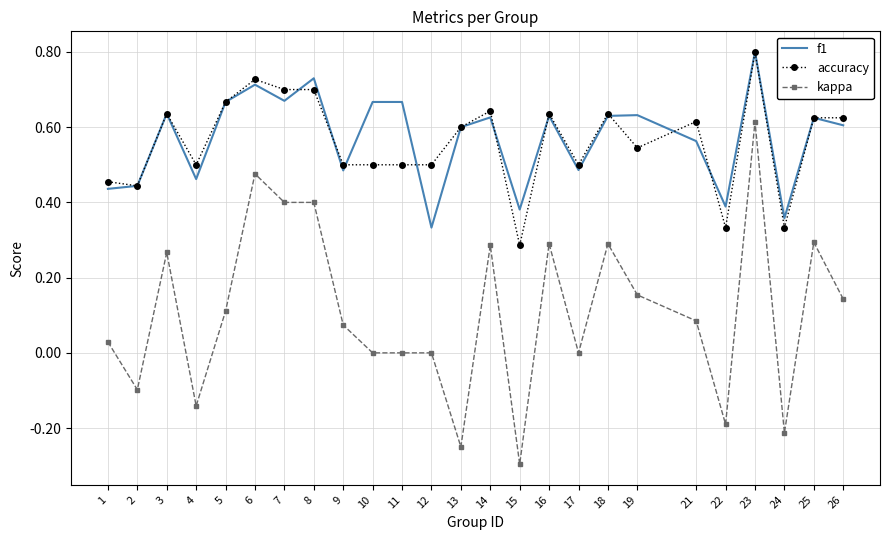

Is the value of kappa at 25 greater than the value of f1 at 5?

No